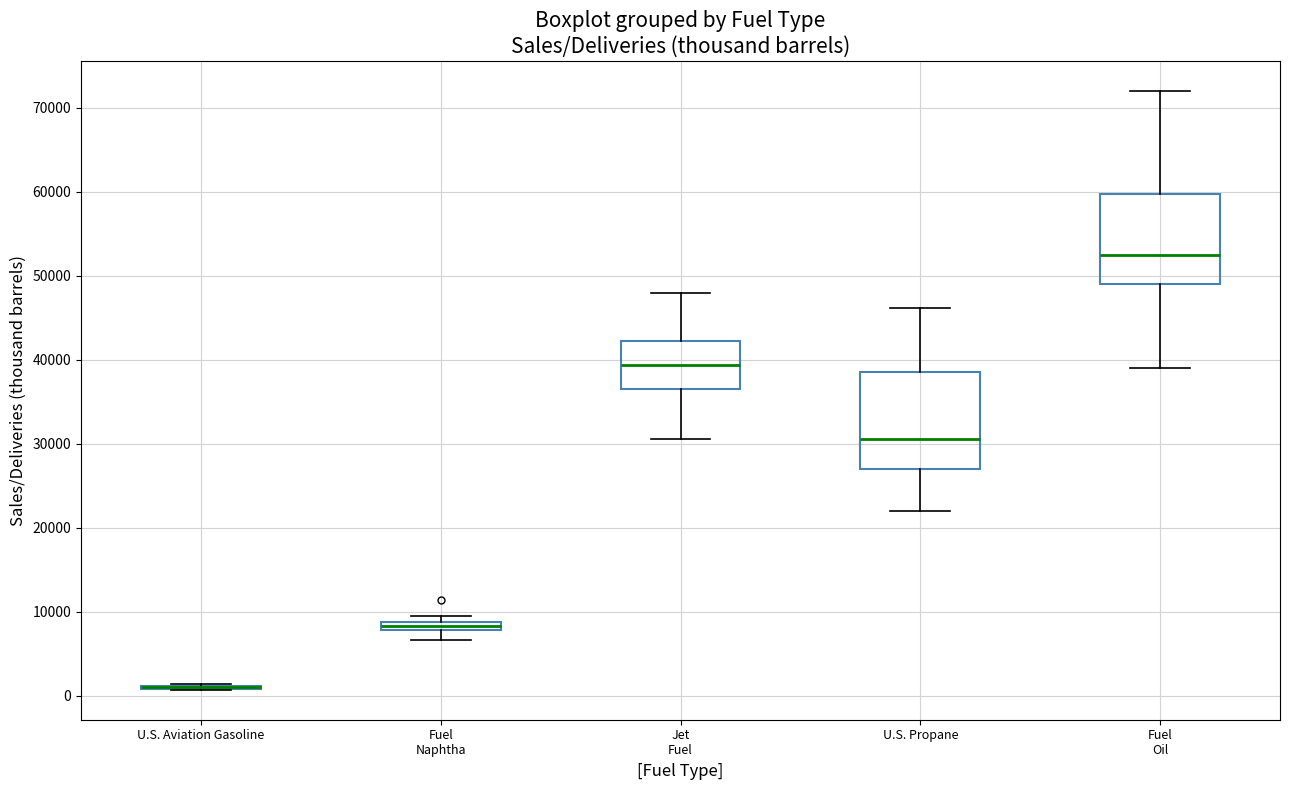

Where does the lower whisker of the box for Jet Fuel end on the y-axis? The values are not printed on the chart, so give them approximately, as read against the axis.

31000